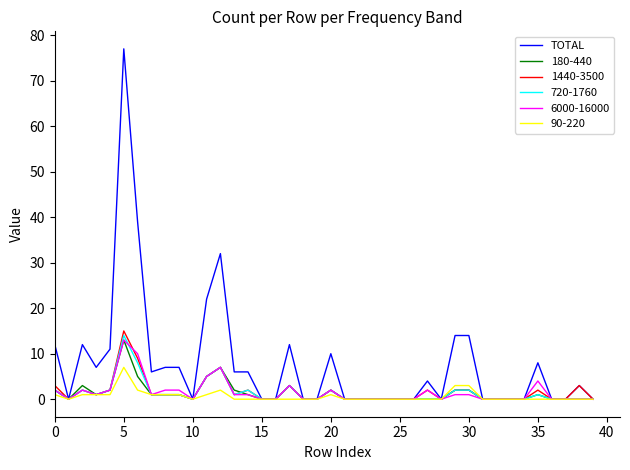

How many categories are shown in the chart?

40